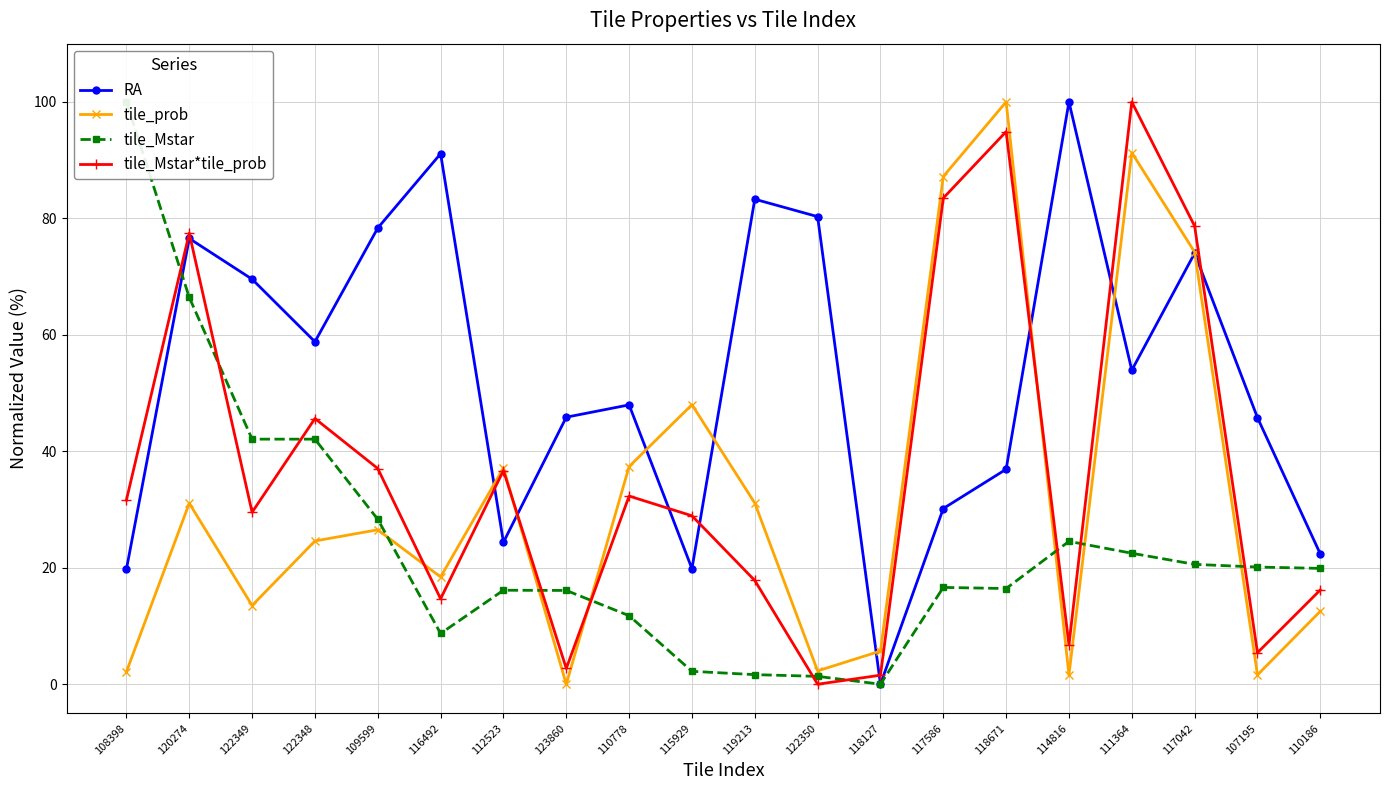

Reading left to right, extract all data points from this chart.

RA: 19.7	76.5	69.6	58.8	78.3	91.1	24.4	45.9	48.0	19.8	83.3	80.3	0.0	30.2	36.9	100.0	53.9	74.0	45.8	22.4
tile_prob: 2.1	31.1	13.5	24.6	26.5	18.4	37.1	0.0	37.4	48.0	31.1	2.3	5.7	87.2	100.0	1.6	91.3	74.2	1.6	12.5
tile_Mstar: 100.0	66.4	42.1	42.1	28.3	8.7	16.1	16.1	11.8	2.2	1.6	1.3	0.0	16.6	16.4	24.5	22.5	20.6	20.1	19.9
tile_Mstar*tile_prob: 31.6	77.4	29.5	45.6	37.0	14.7	36.7	2.7	32.3	28.9	17.8	0.0	1.5	83.5	94.9	6.8	100.0	78.7	5.4	16.2